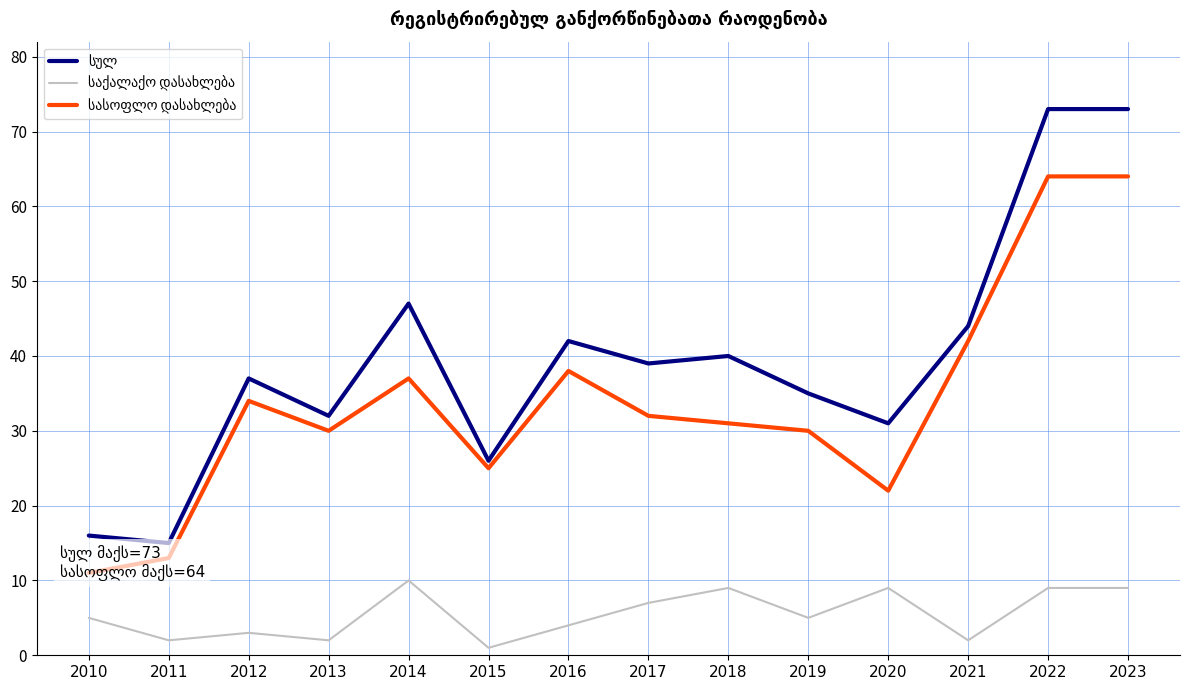

True or false: სულ and საქალაქო დასახლება intersect in this chart.

False